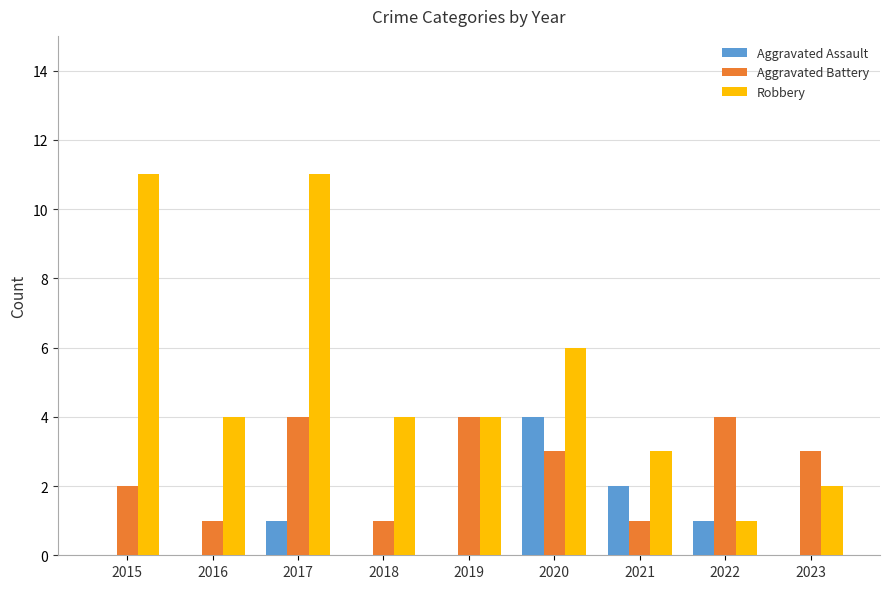

What is the sum of all Robbery values?

46